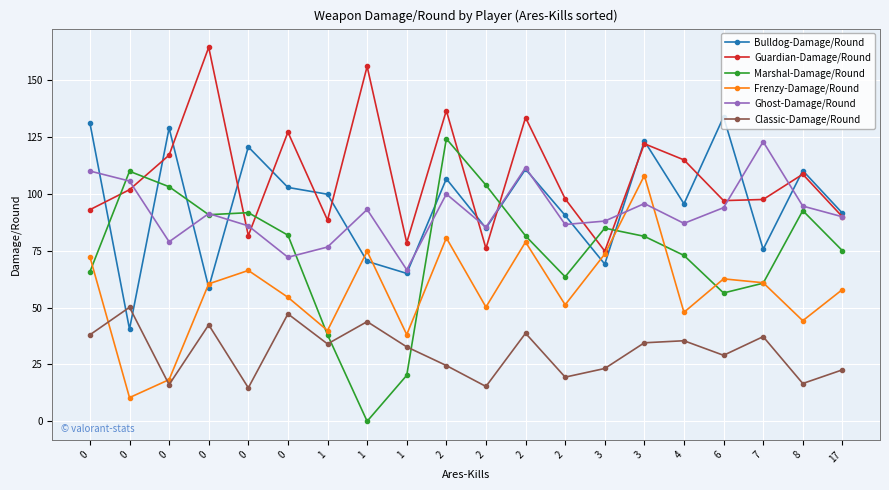

True or false: Ghost-Damage/Round has a value of 59.5 at 3.

False